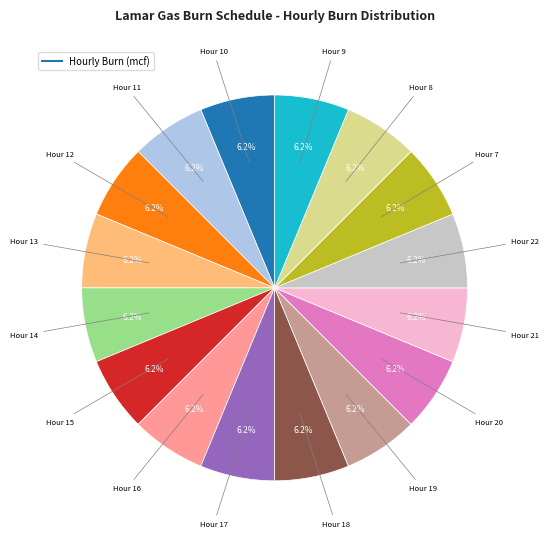

Is there any slice that represents more than half of the pie?

No